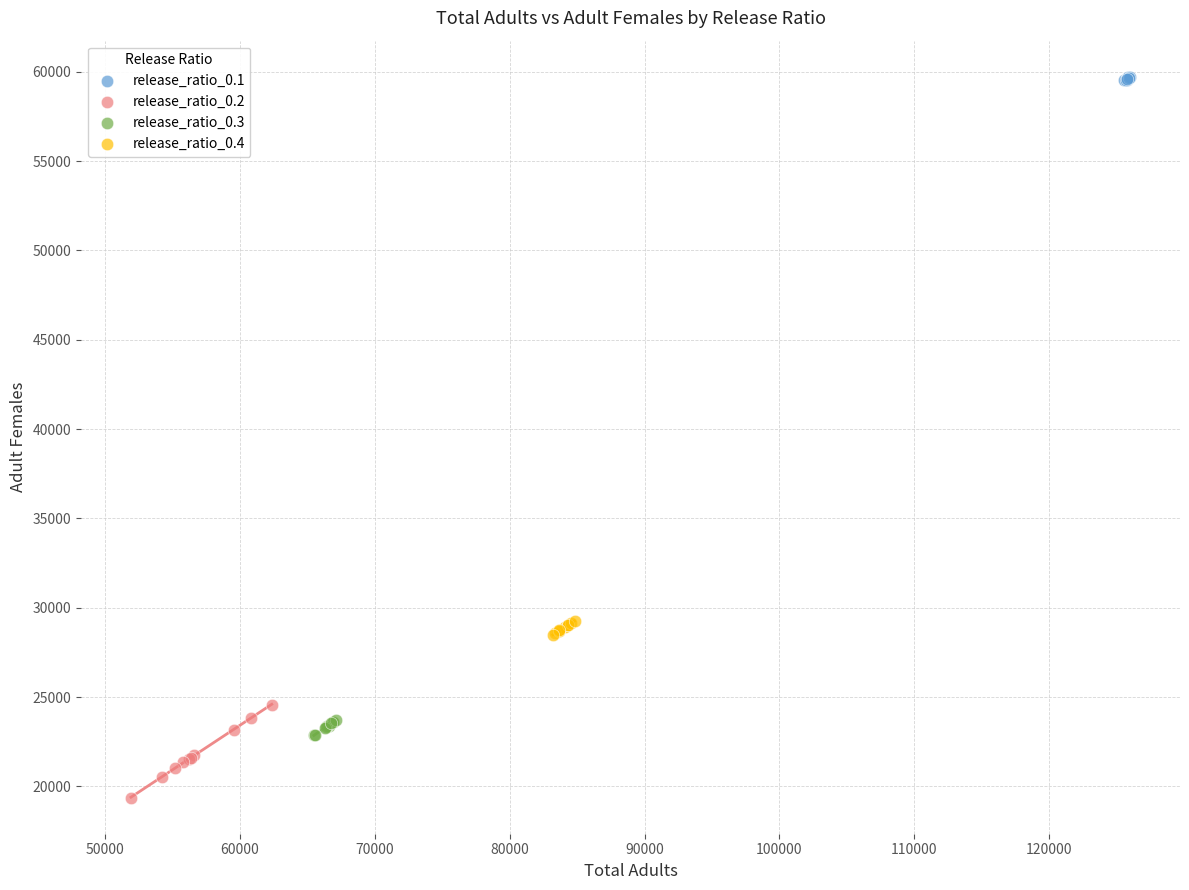

Which series has the largest Y range (max minus min)?

release_ratio_0.2